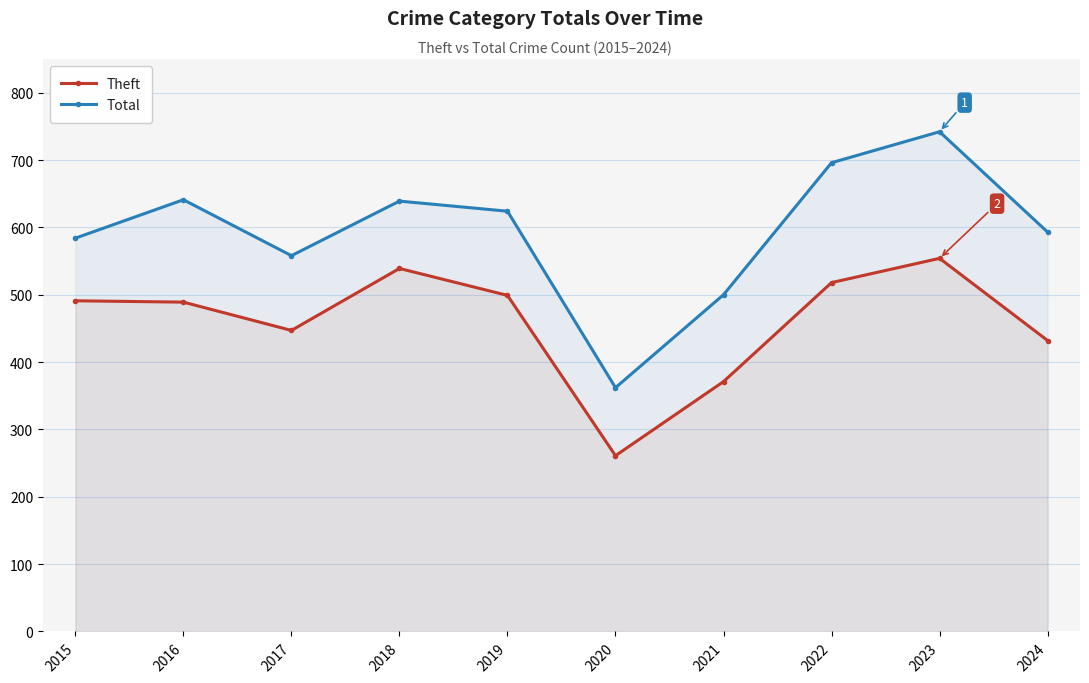

Is it true that Total equals 184 at 2021?

False